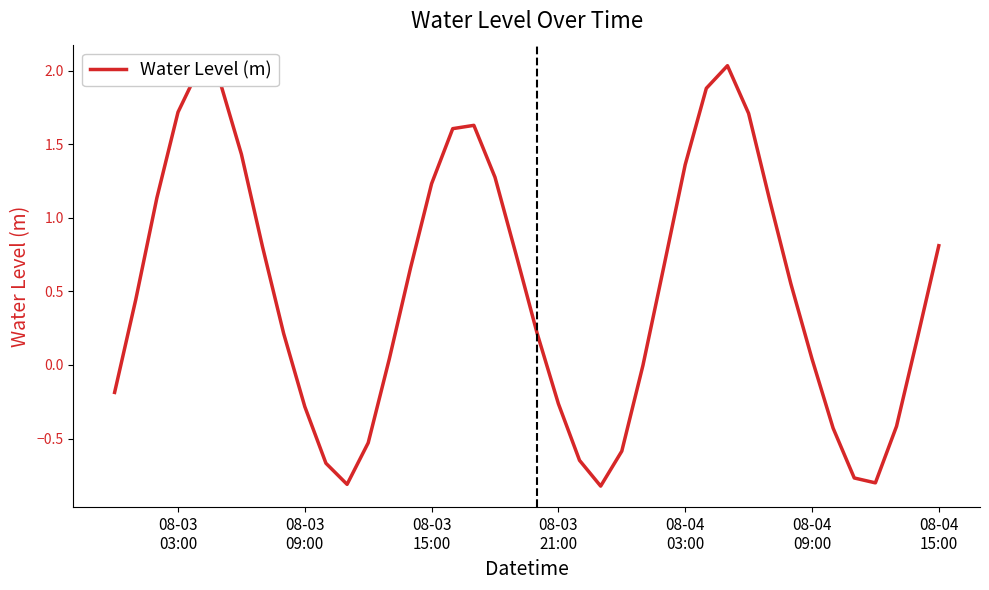

What is the difference between the maximum and minimum values?

2.9